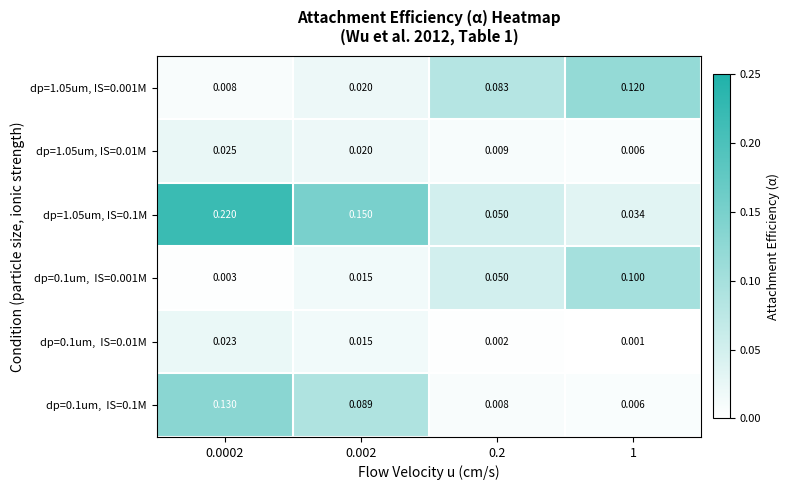

Is the value of dp=1.05um, IS=0.1M at 0.0002 greater than the value of dp=1.05um, IS=0.01M at 0.2?

Yes